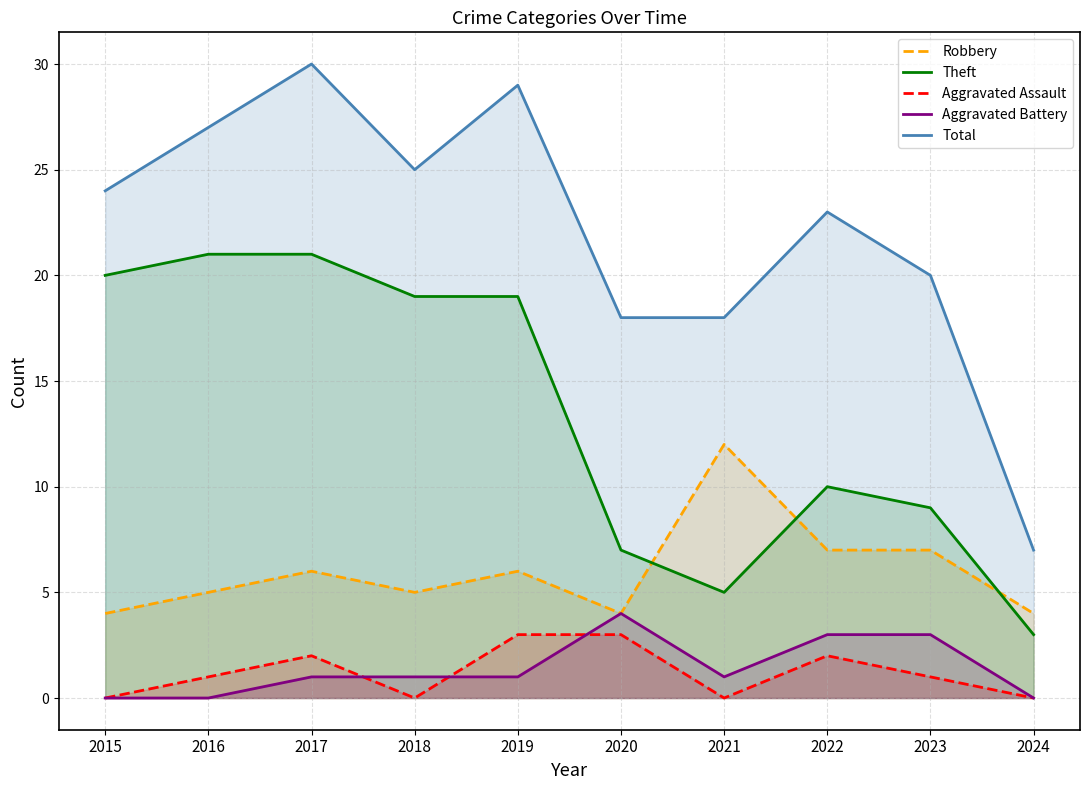

At which label does Total reach its minimum?

2024